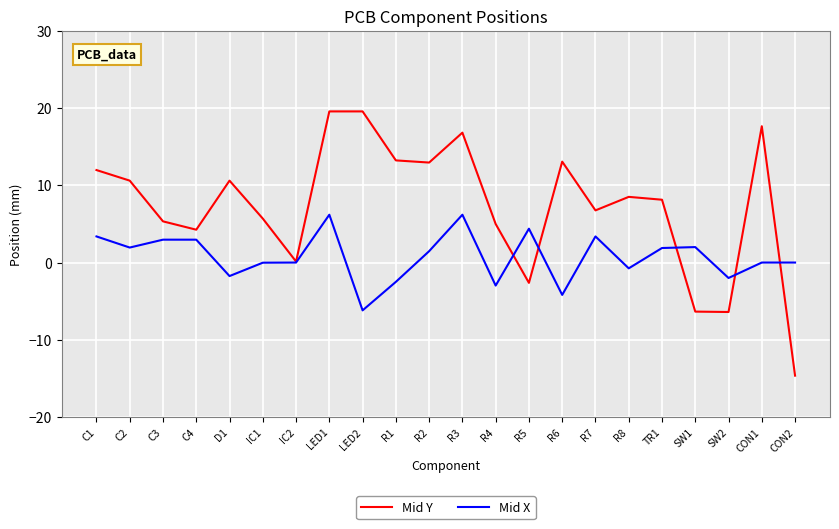

At which category does Mid Y reach its first local peak?

D1